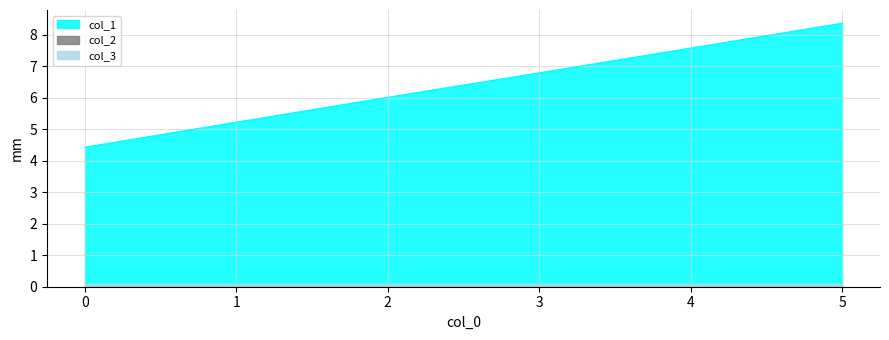

The col_2 series shows 0.0 at 5. True or false?

False